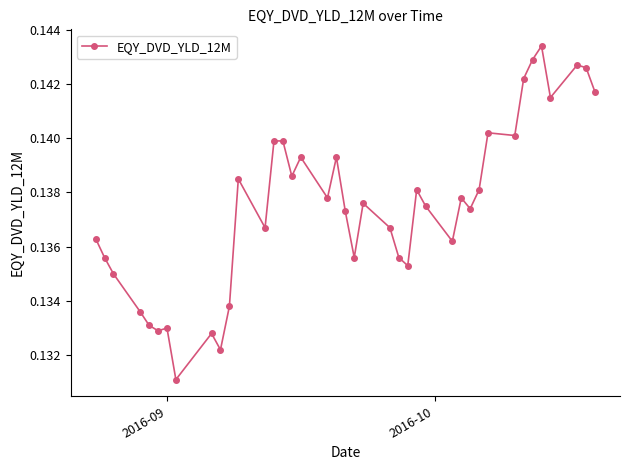

True or false: there are more than 2 points higher than both neighbors.

True